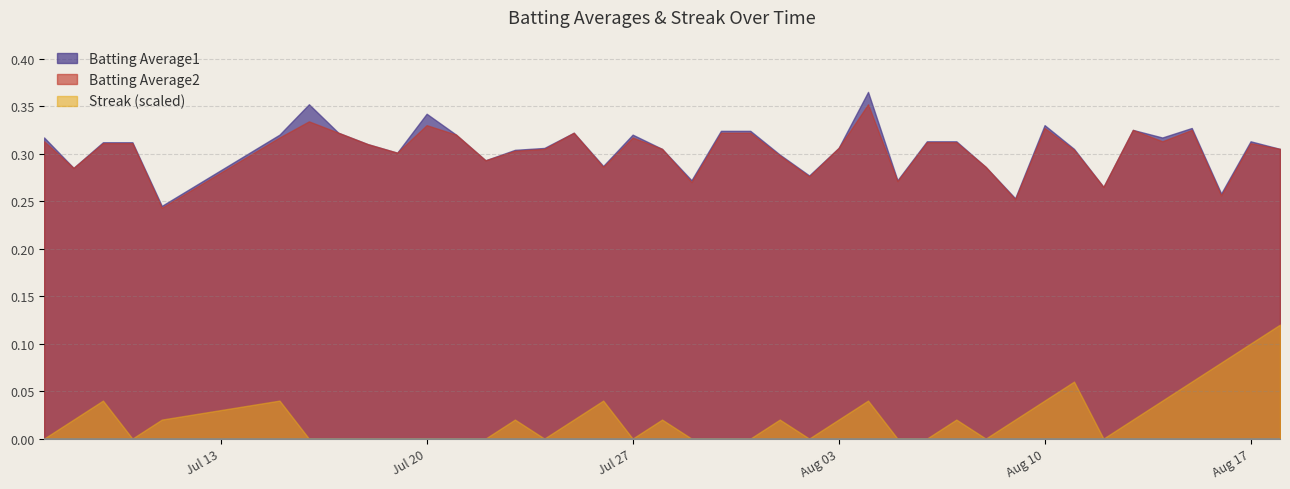

What position from the right is 2010-07-11?

36